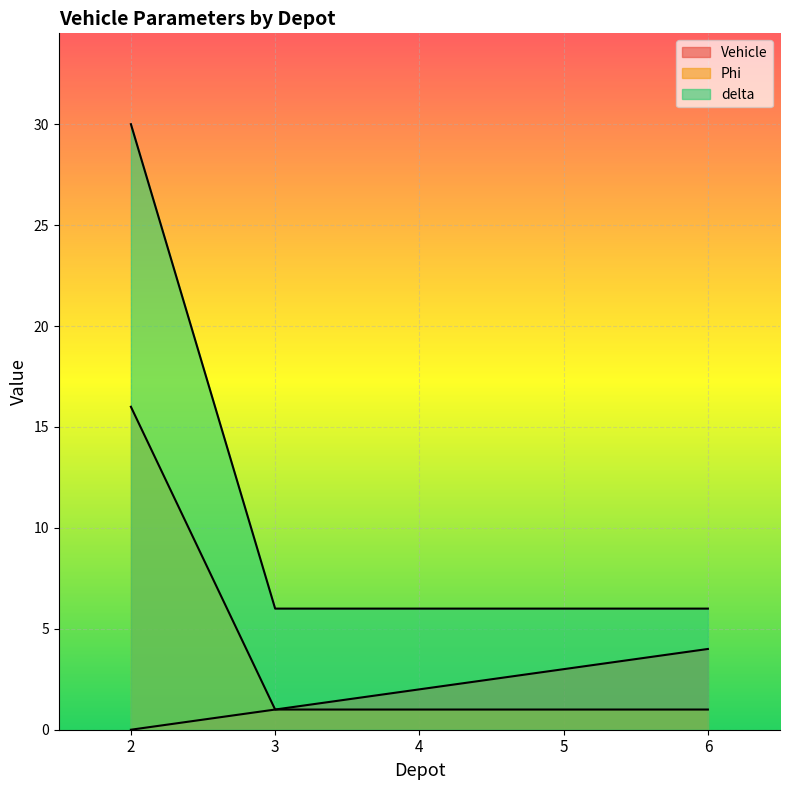

Rank the series at 6 from highest to lowest value.

delta, Vehicle, Phi